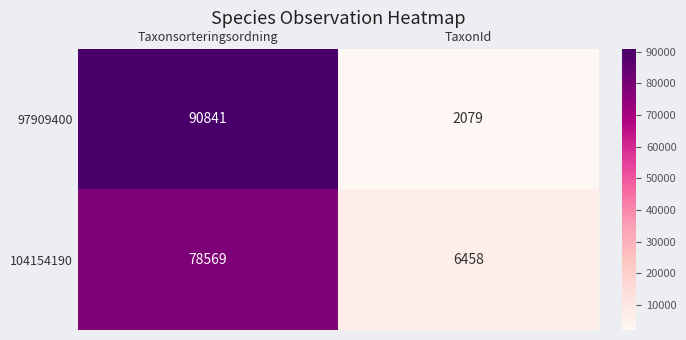

The 104154190 series shows 6458 at TaxonId. True or false?

True